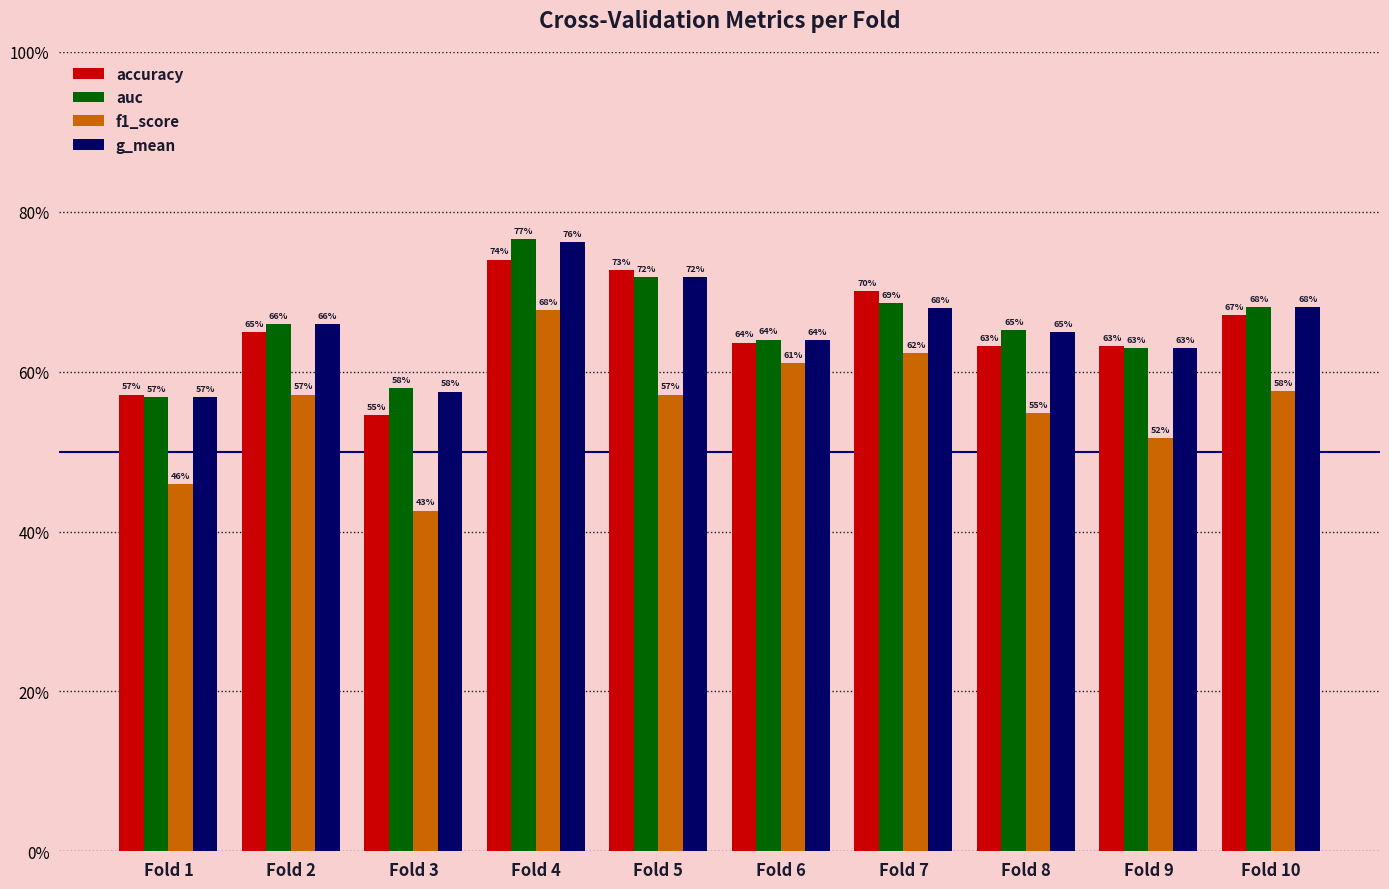

Are the bars grouped side by side (vs. stacked)?

Yes